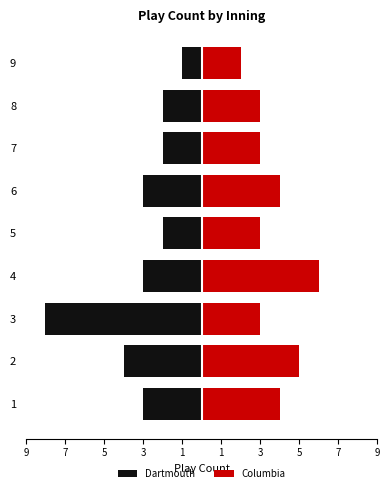

Which series has the largest total across all categories?

Columbia